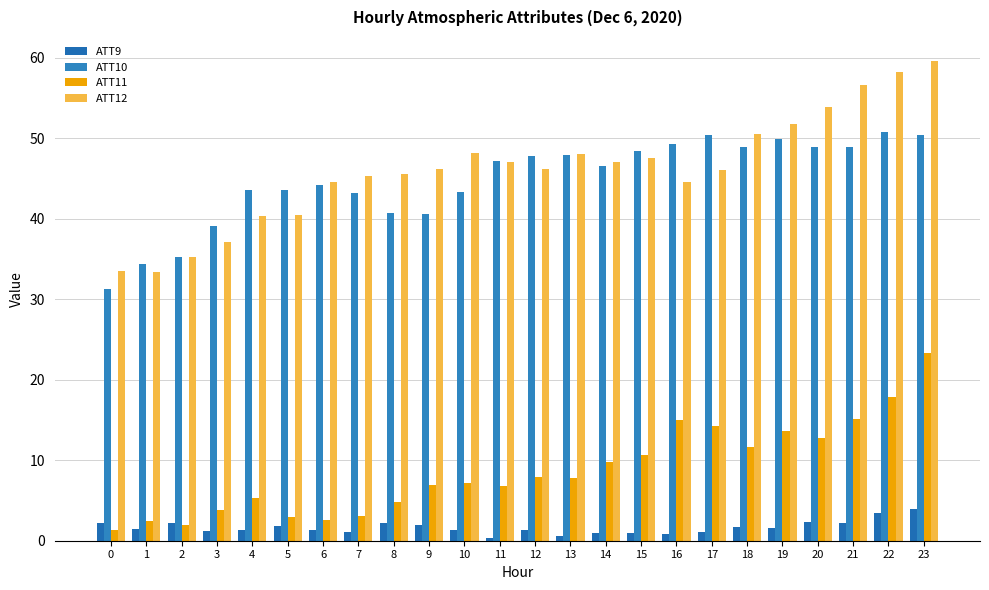

True or false: ATT10 has a value of 87.1 at 20.

False